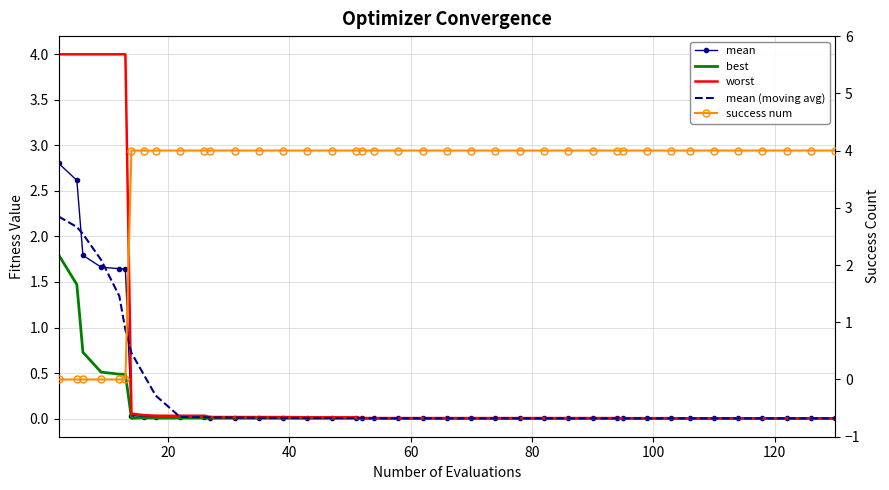

Which series has the largest total across all categories?

success num